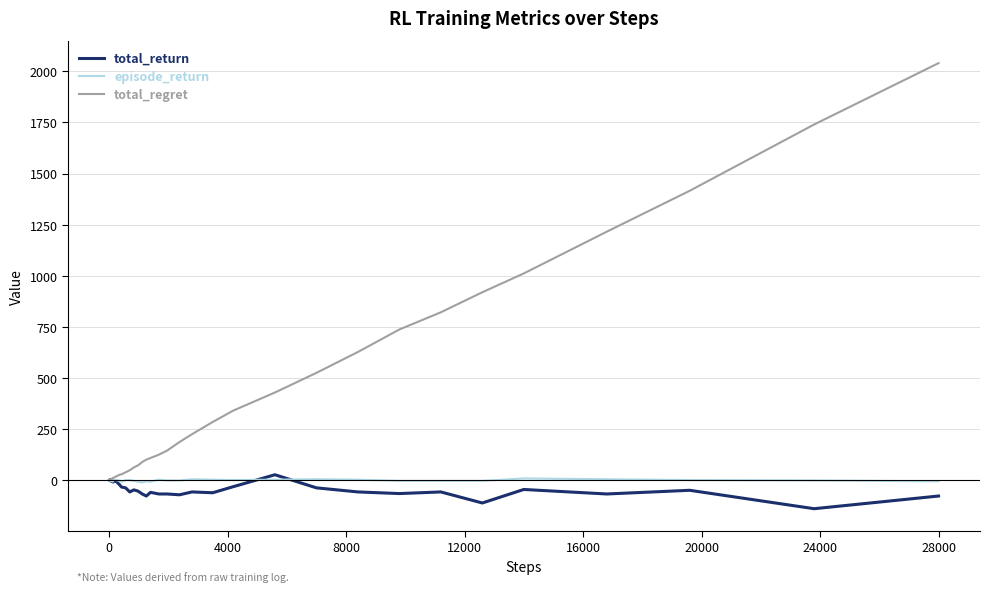

Which series has the largest total across all categories?

total_regret